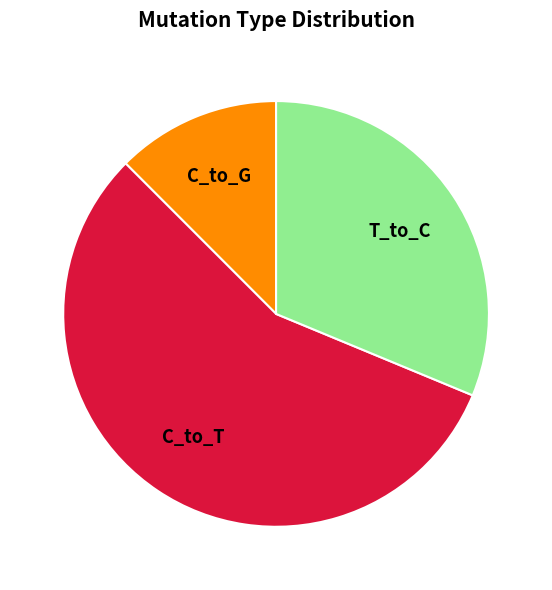

Which slice is the largest?

C_to_T